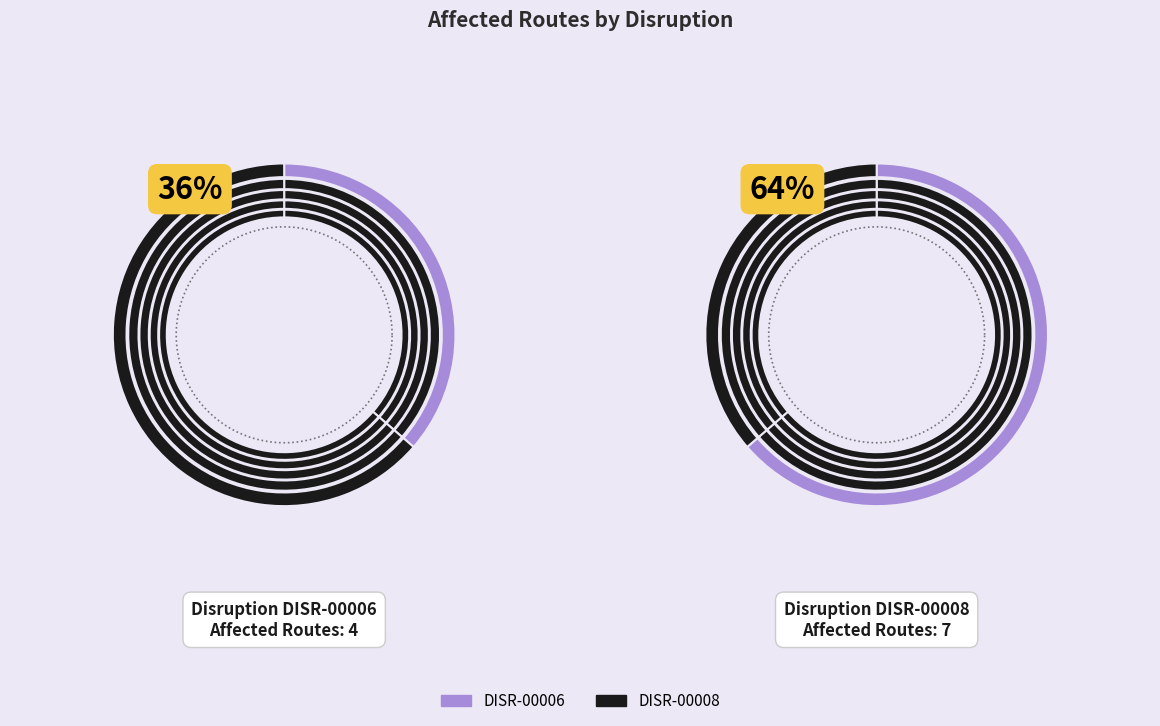

What is the smallest slice in the pie chart?

DISR-00006